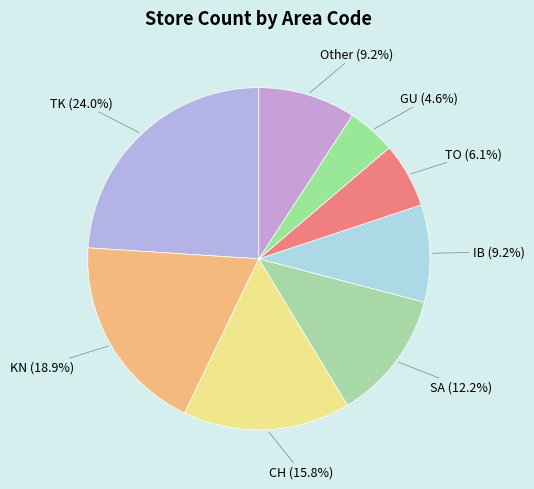

What percentage do Other and TO together represent?

15.3%